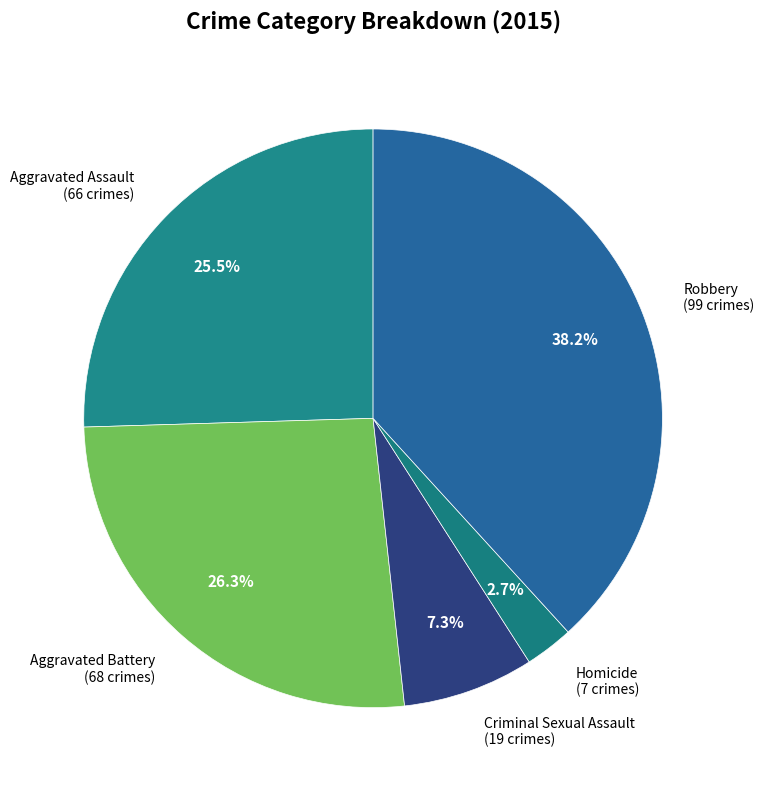

Is it true that Aggravated Battery is 34% of the pie?

False